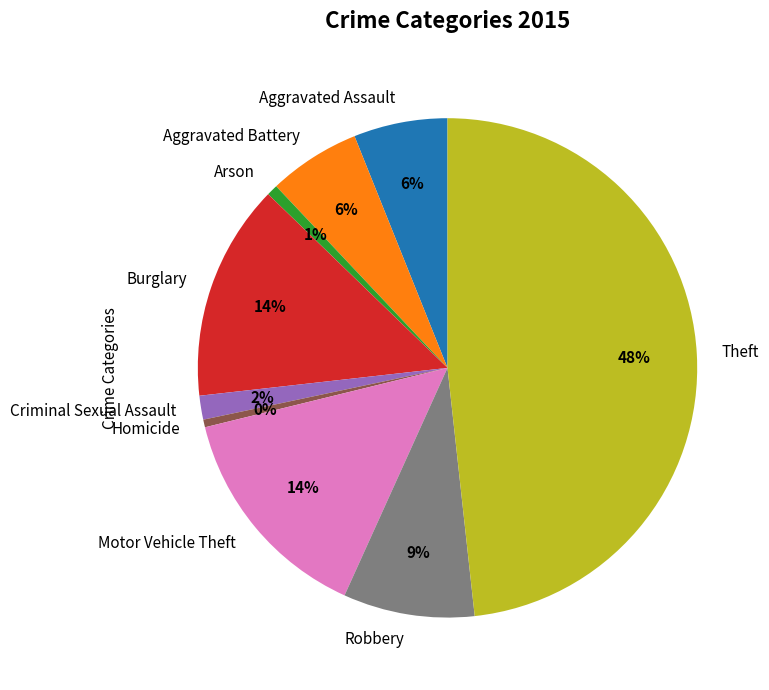

Is it true that Homicide is 0% of the pie?

True